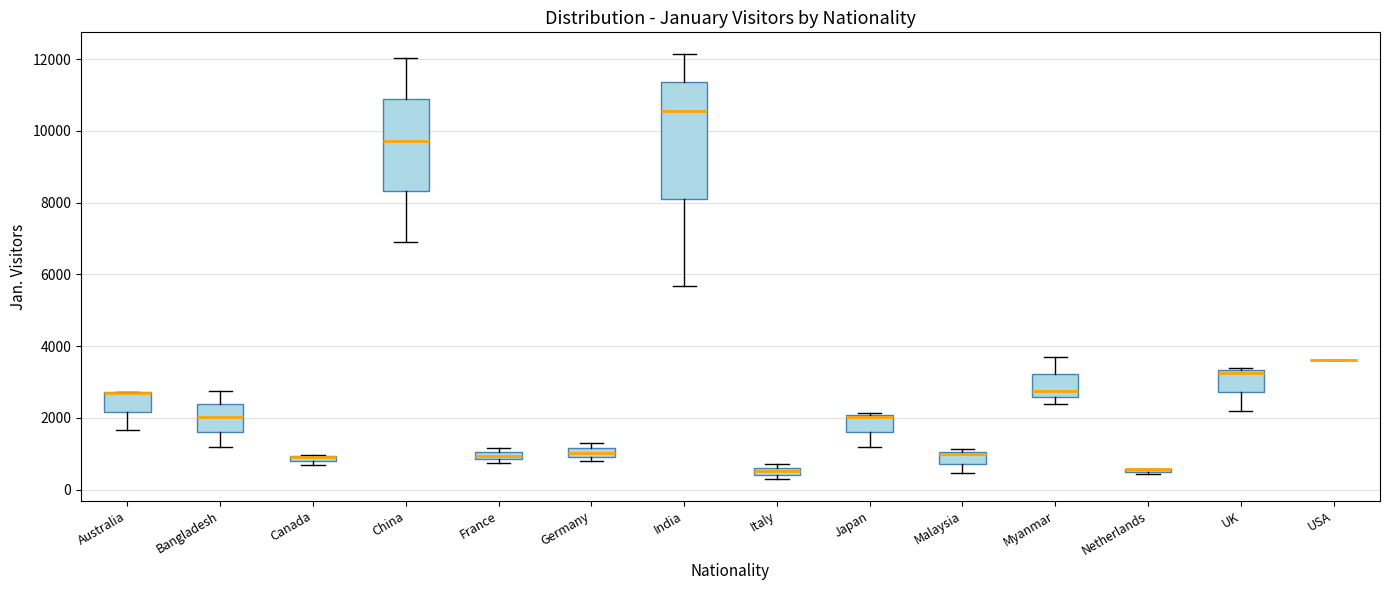

Where is the upper edge of the box for Bangladesh on the y-axis? The values are not printed on the chart, so give them approximately, as read against the axis.

2400